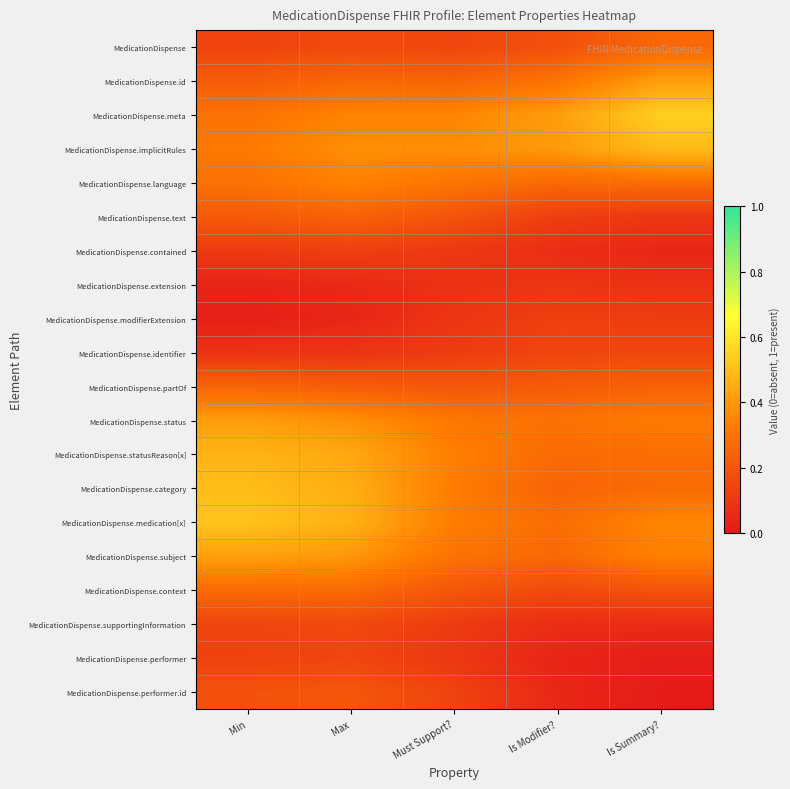

Between Min and Is Modifier?, which series saw the biggest shift?

MedicationDispense.category